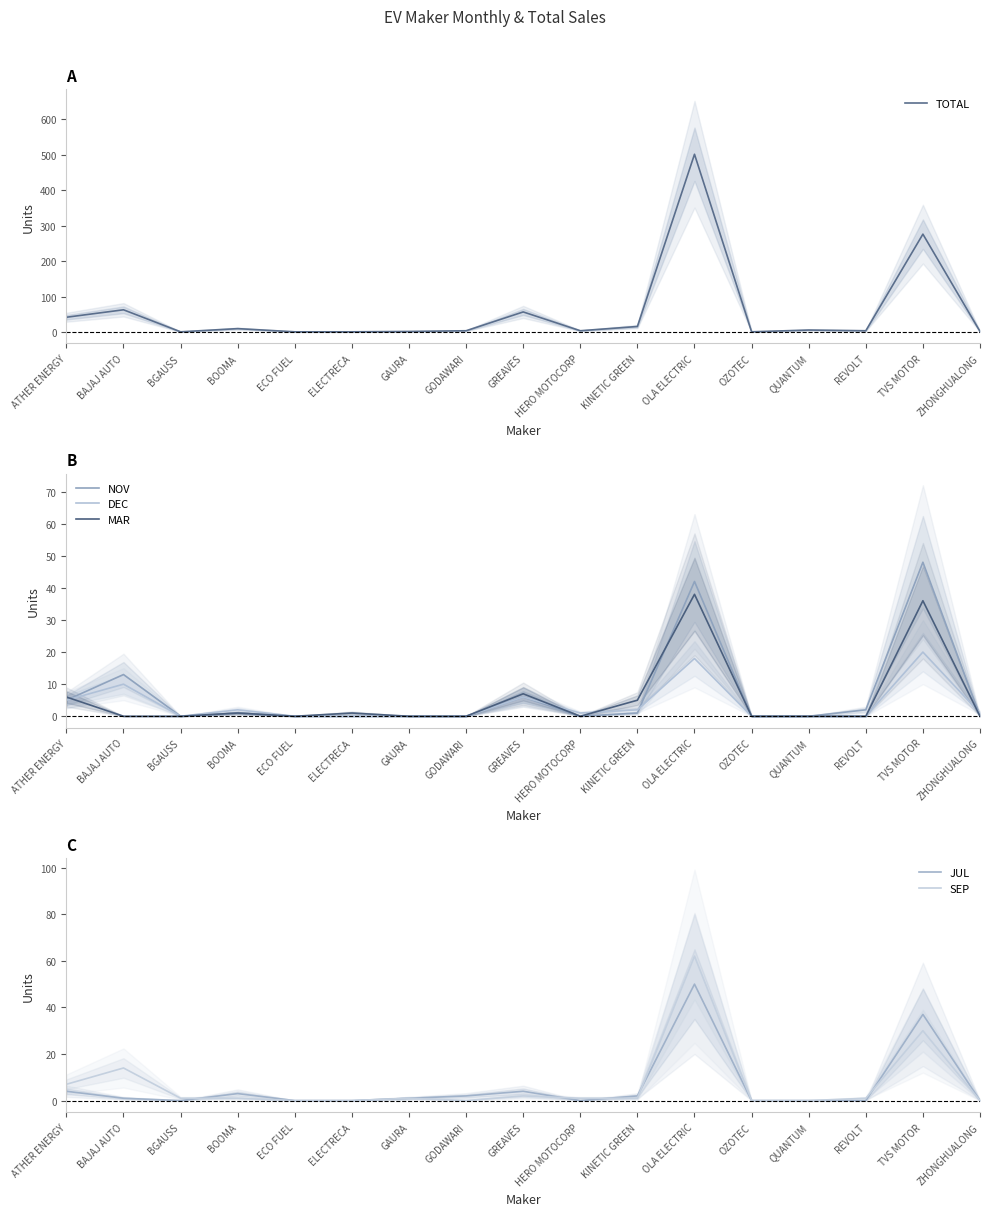

What are all the series names shown in the legend?

TOTAL, NOV, DEC, MAR, JUL, SEP